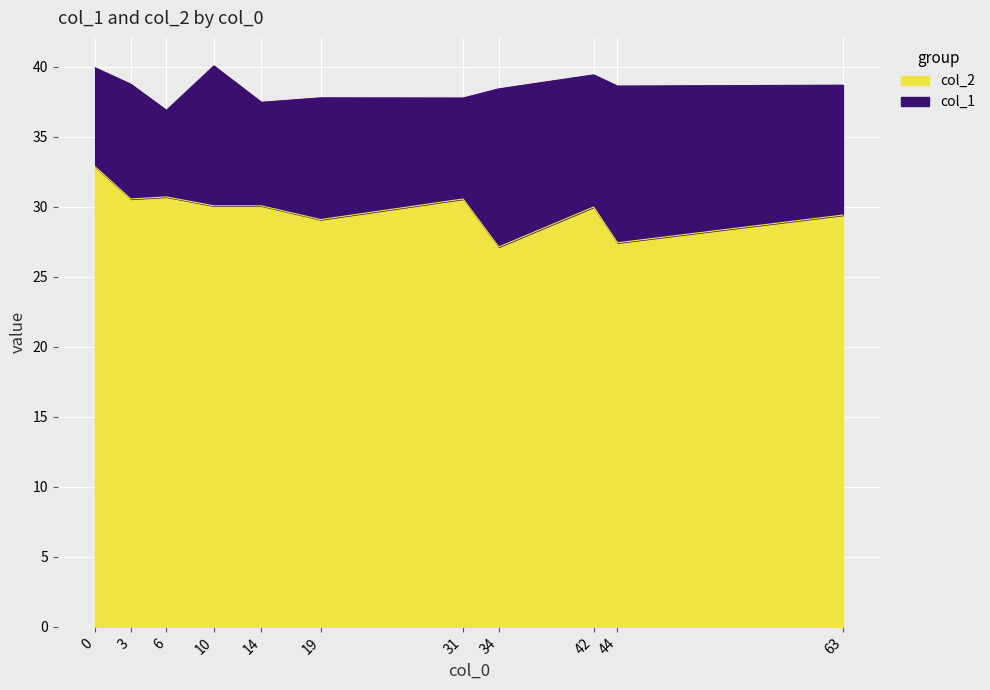

Which series has the widest spread of values?

col_2